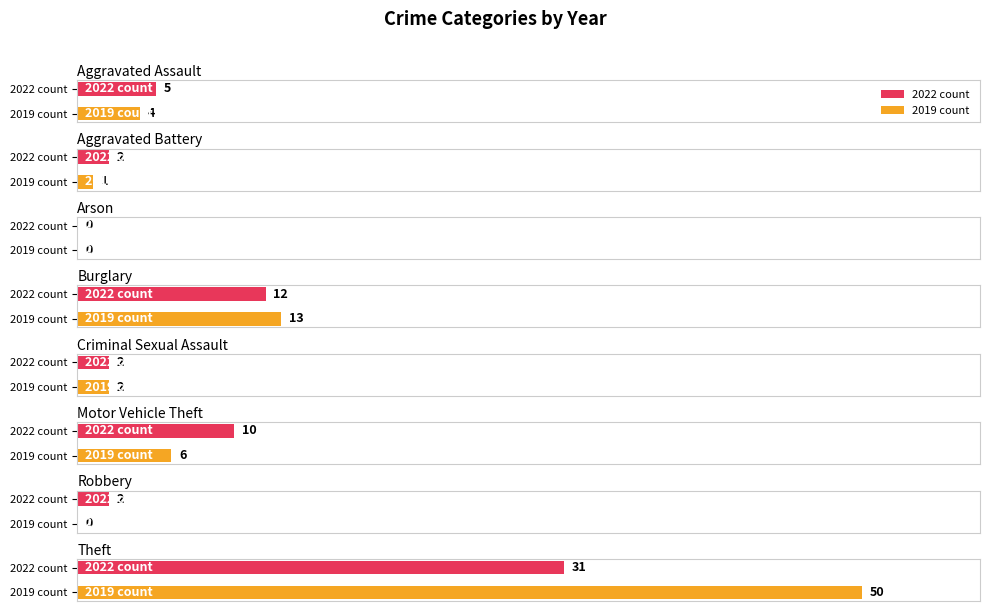

What is the value of the 2022 bar at the 6th from the left?

10